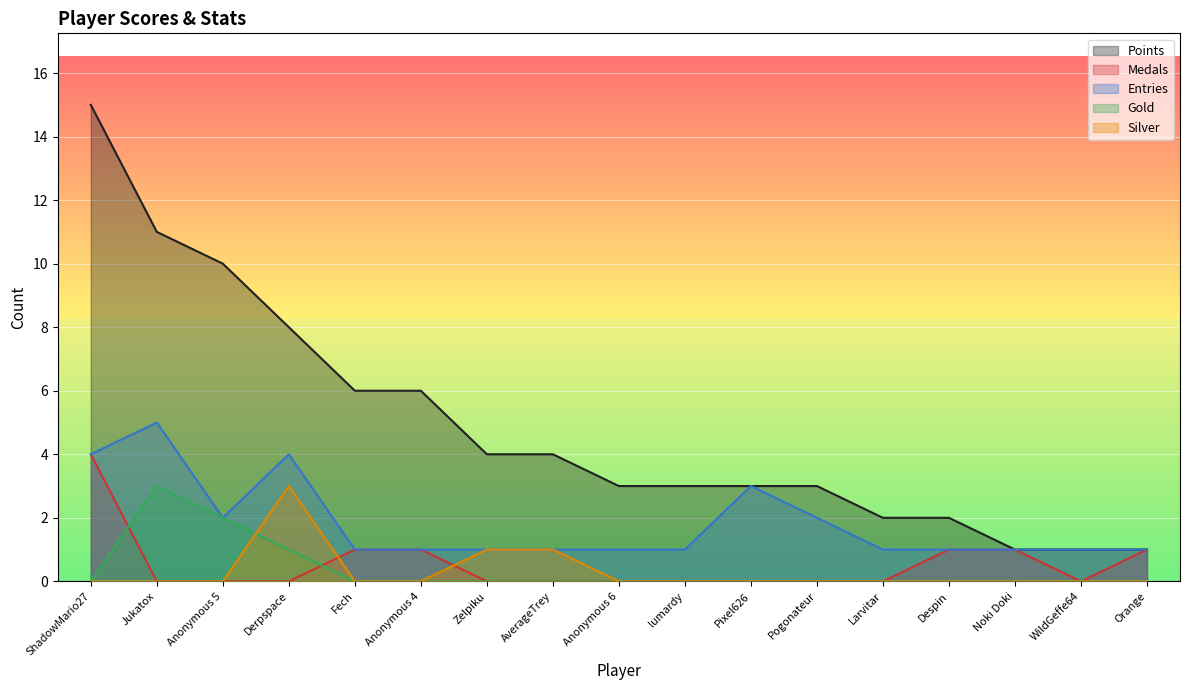

True or false: Entries and Silver cross at least once.

False